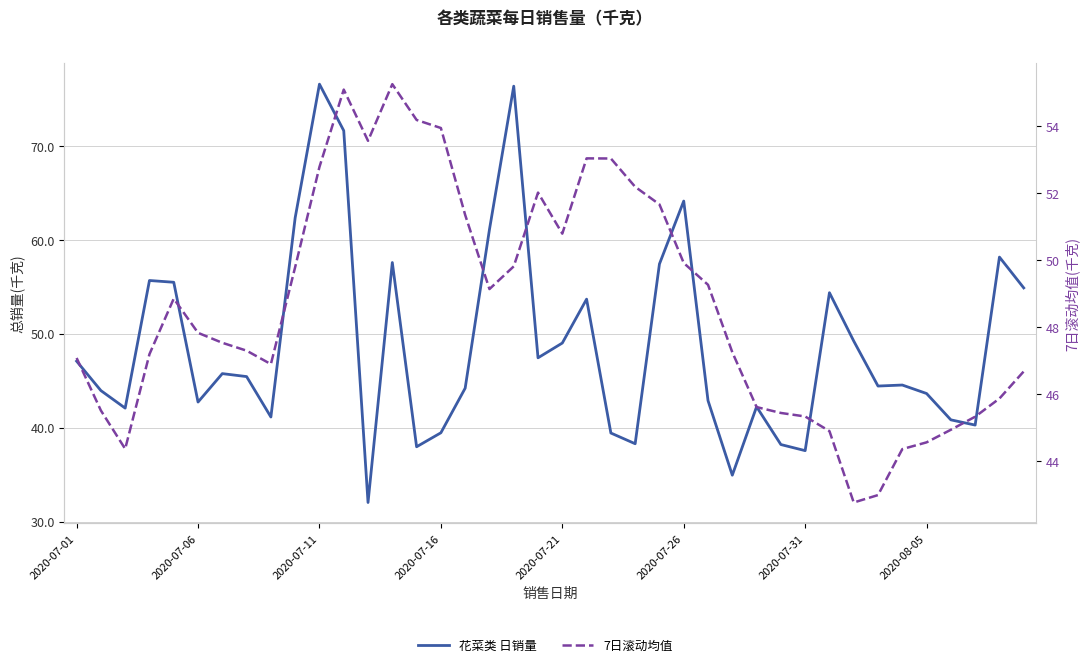

What is the lowest value of the 7日滚动均值 series?

42.8